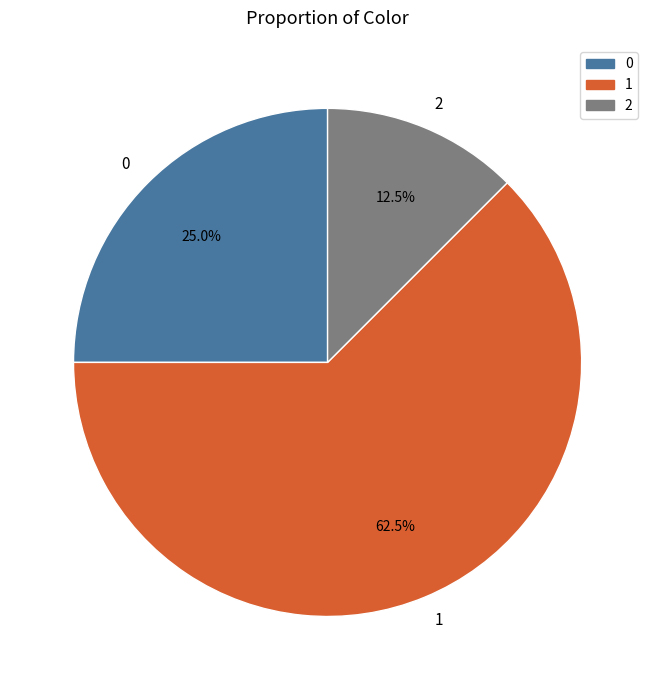

What percentage is NOT represented by 2?

87.5%